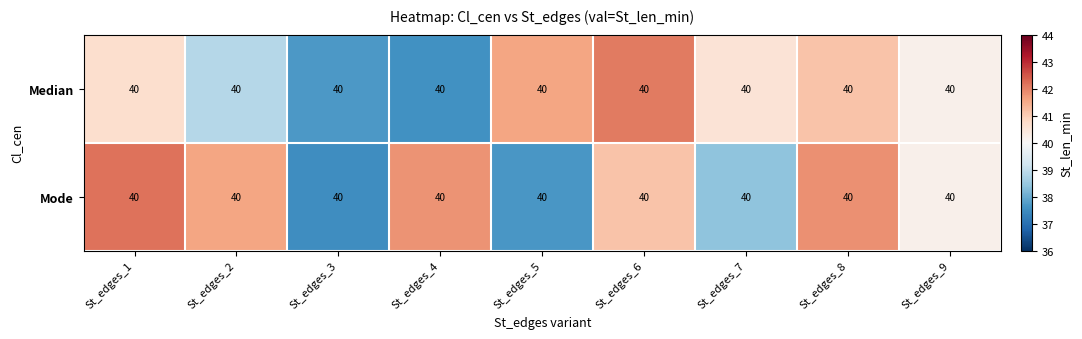

At which category is the sum across all series the highest?

St_edges_6